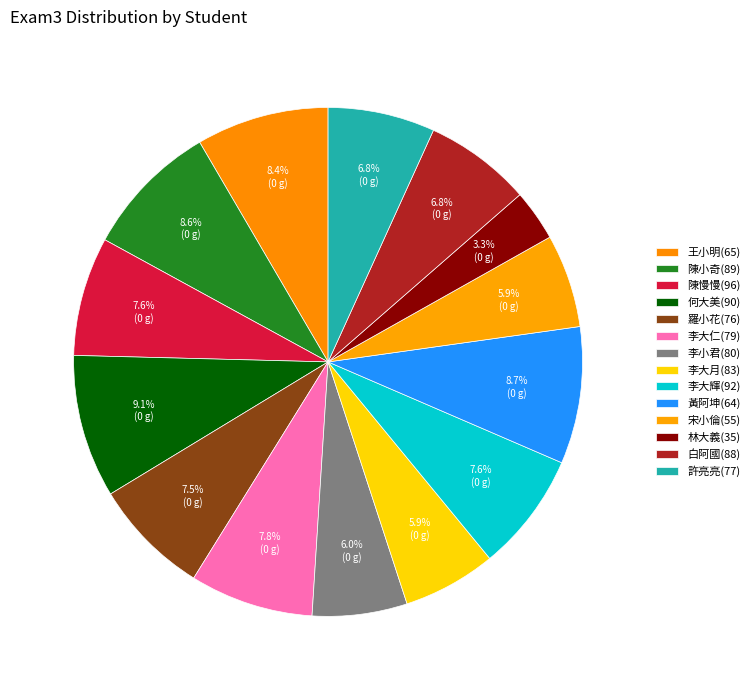

How many slices are in this pie chart?

14